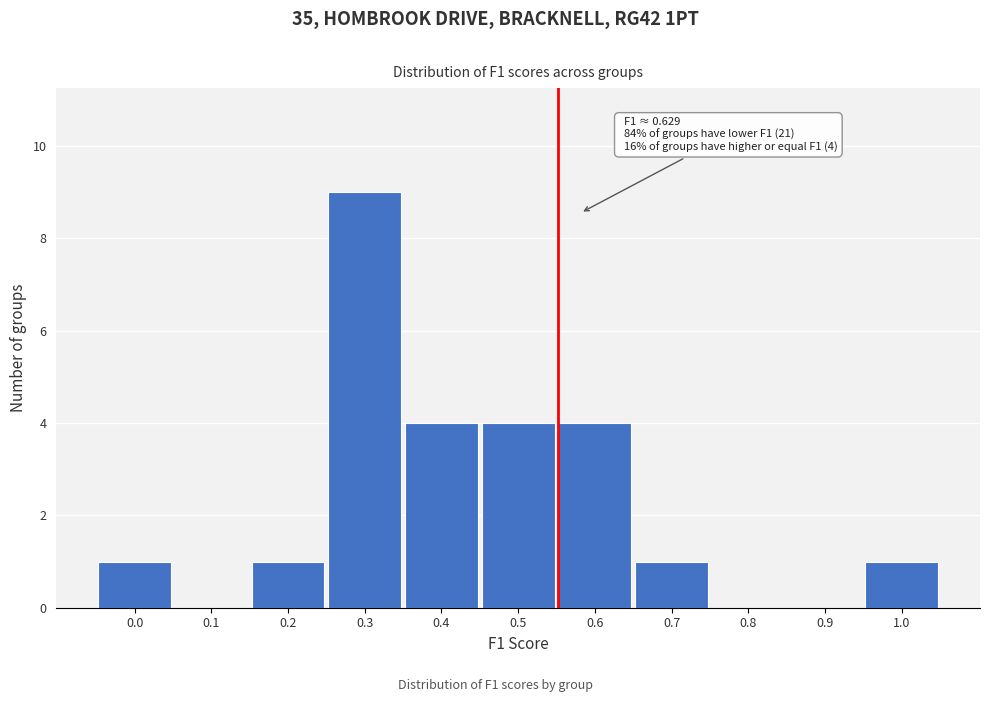

Reading right to left, extract all data points from this chart.

1.0=1	0.9=0	0.8=0	0.7=1	0.6=4	0.5=4	0.4=4	0.3=9	0.2=1	0.1=0	0.0=1